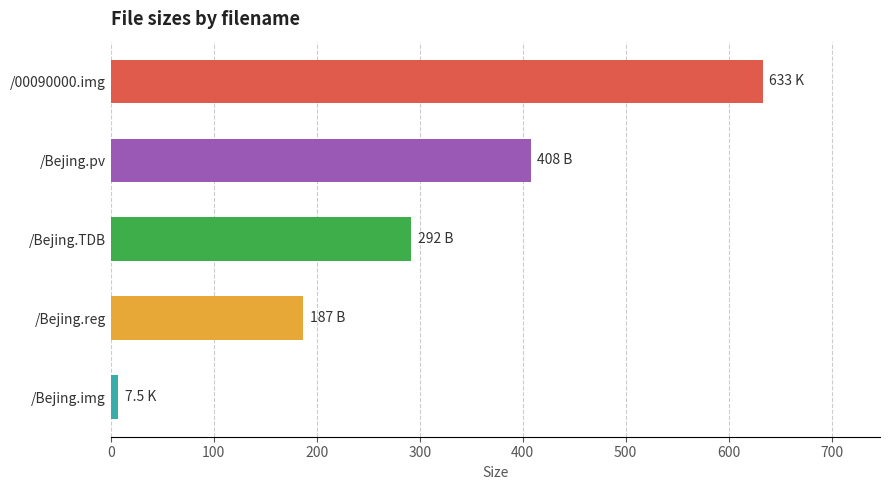

Which label corresponds to the largest value in the chart?

/00090000.img